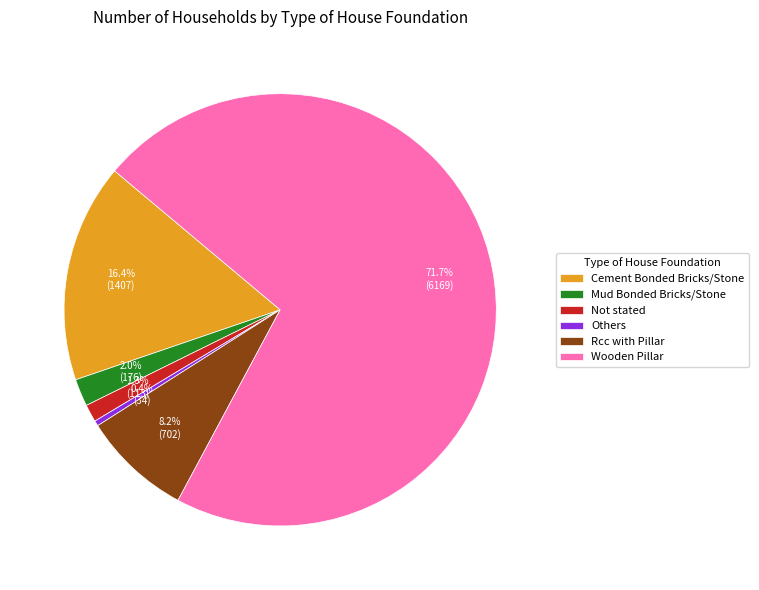

To the nearest percent, what portion does Mud Bonded Bricks/Stone represent?

2%